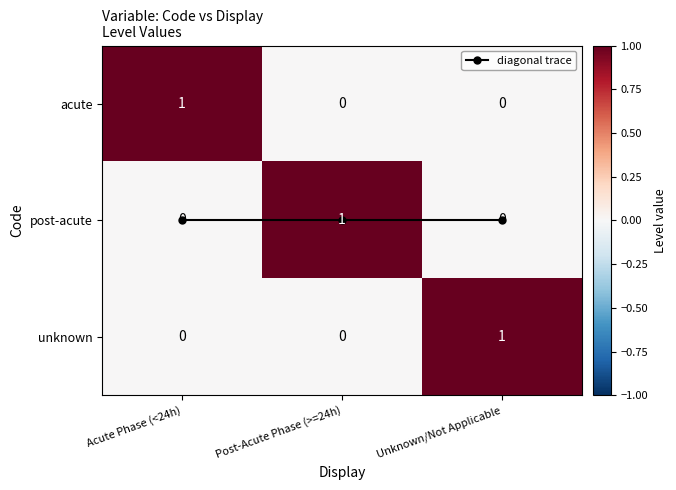

The value of diagonal trace at Acute Phase (<24h) is 1. True or false?

False